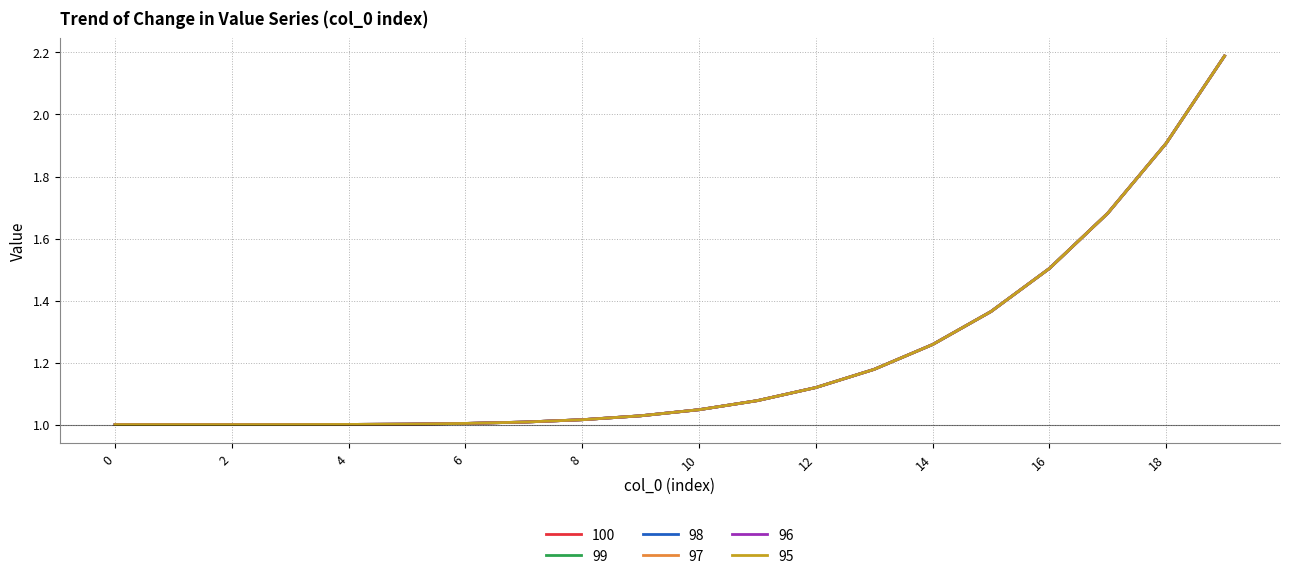

True or false: 97 and 100 intersect in this chart.

False